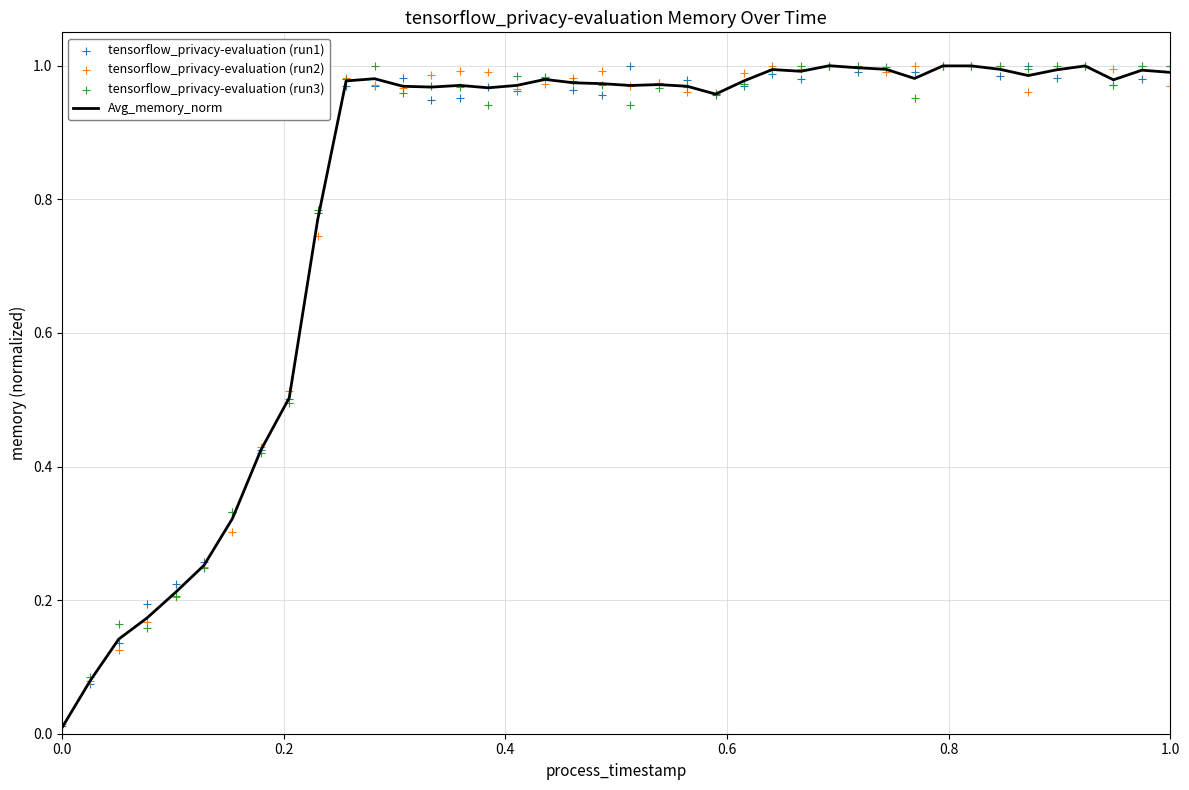

Which series contains the highest Y value?

Avg_memory_norm